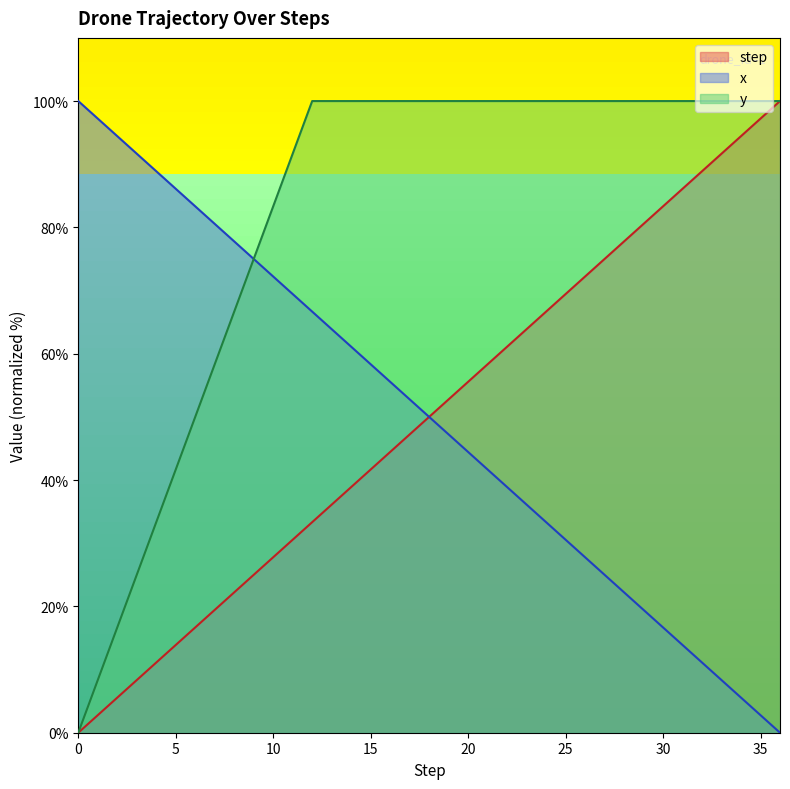

What is the average value of the step series?

50.0